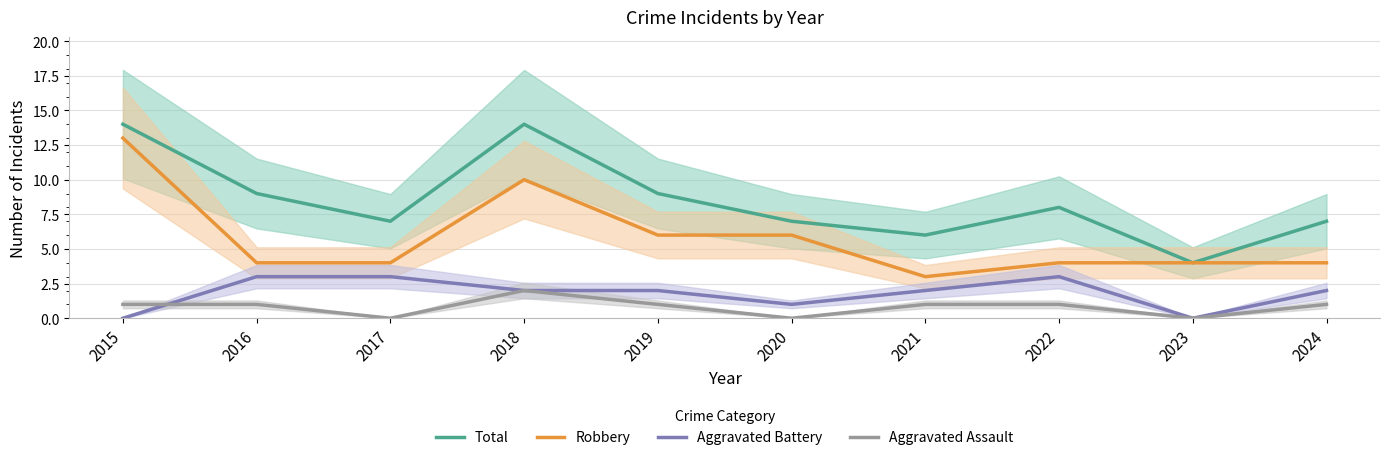

At how many categories does at least one series exceed 7?

5